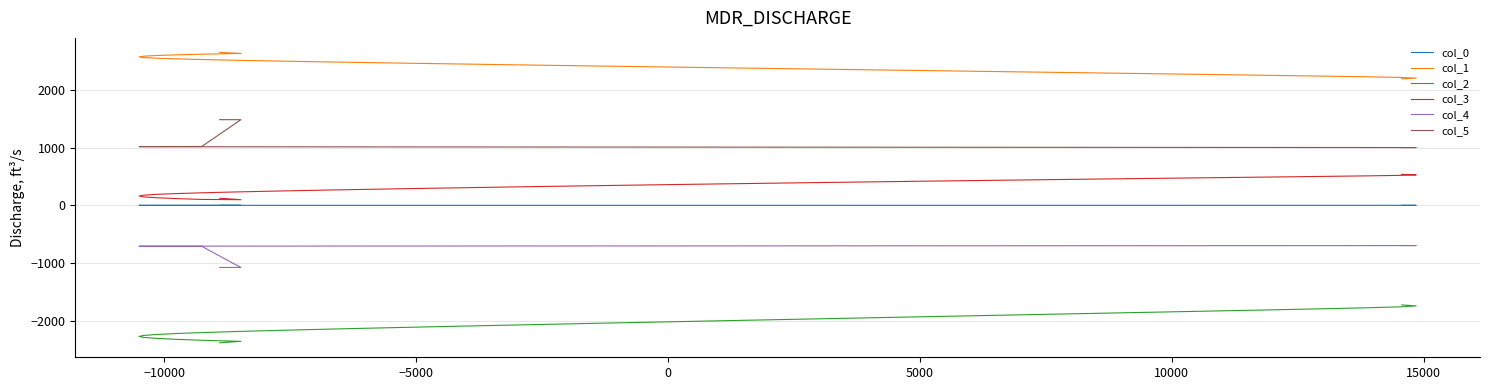

True or false: col_4 and col_1 cross at least once.

False